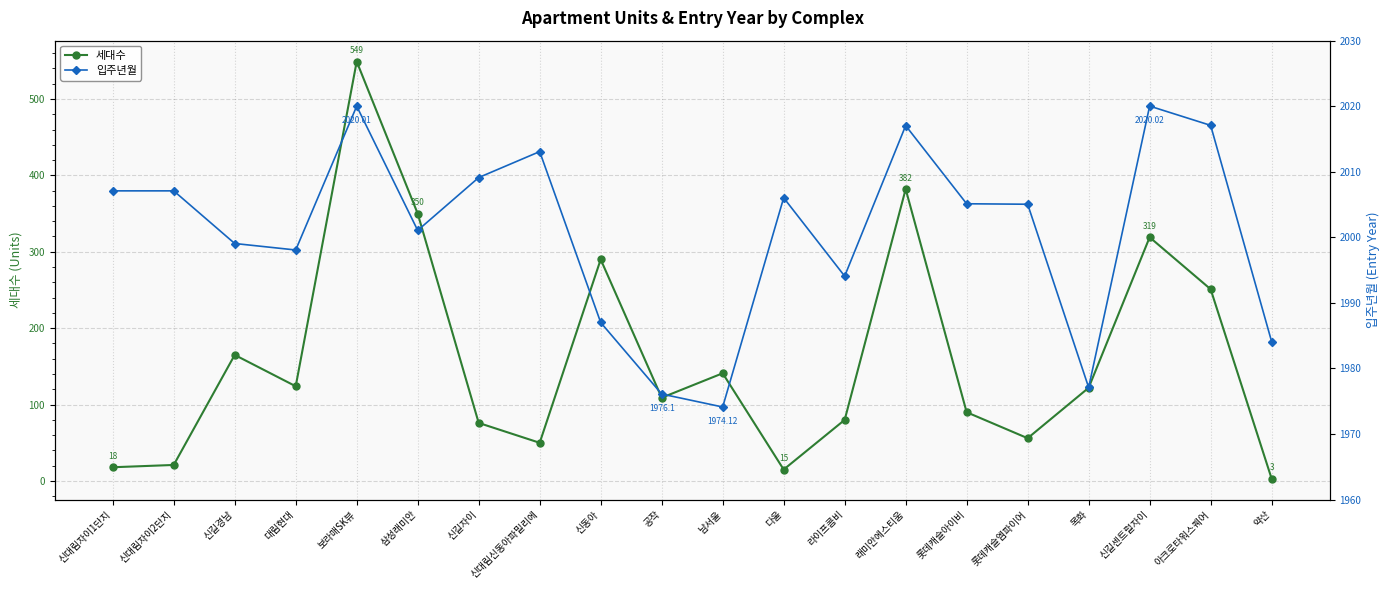

True or false: 세대수 and 입주년월 cross at least once.

False